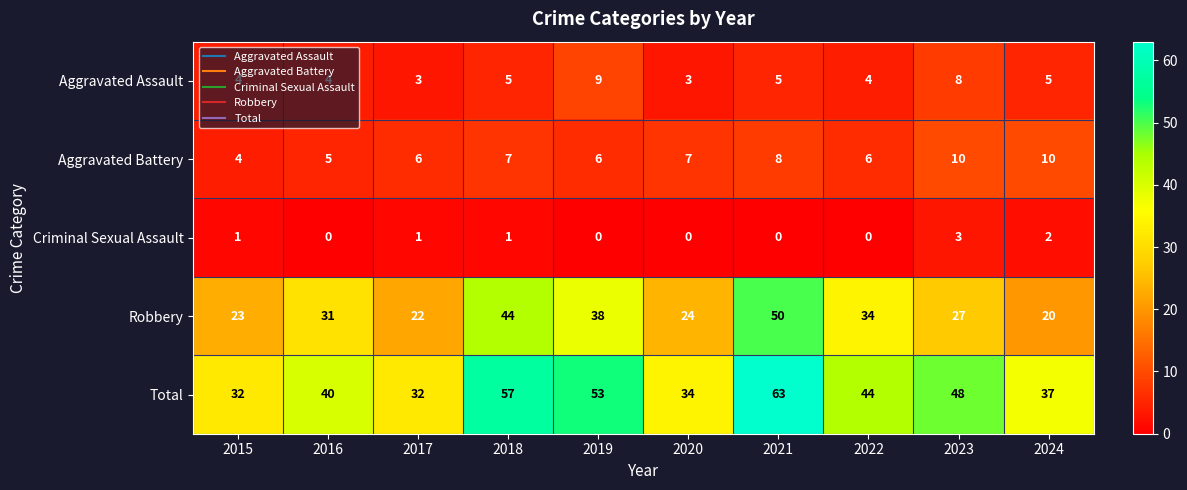

List the series in order of their peak value, highest first.

Total, Robbery, Aggravated Battery, Aggravated Assault, Criminal Sexual Assault